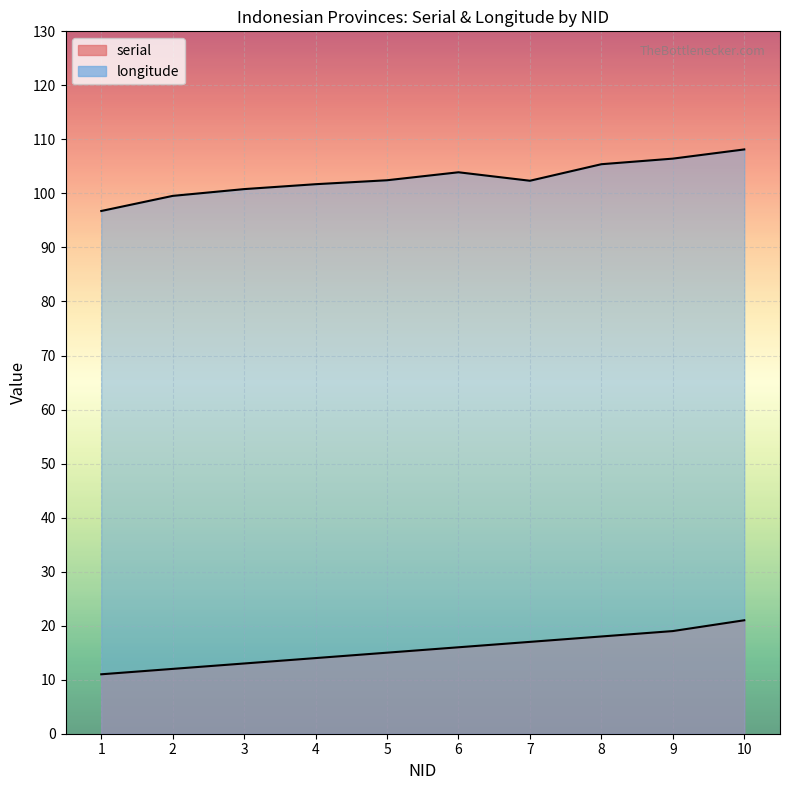

Which label corresponds to the largest value in the chart?

10